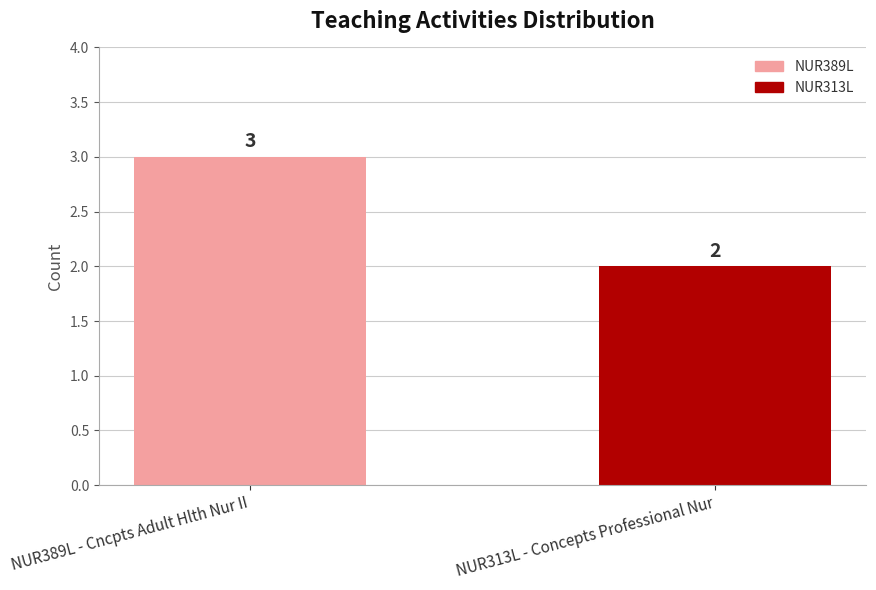

What is the sum of all values?

5